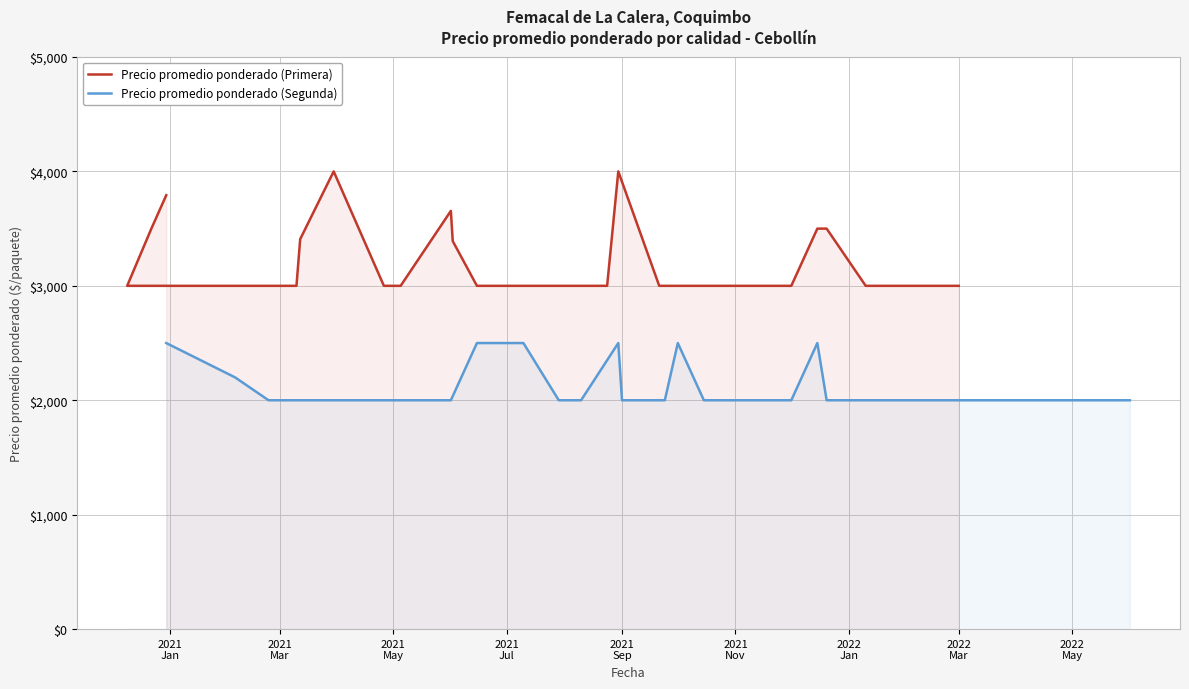

What is the minimum value for Precio promedio ponderado (Segunda)?

2000